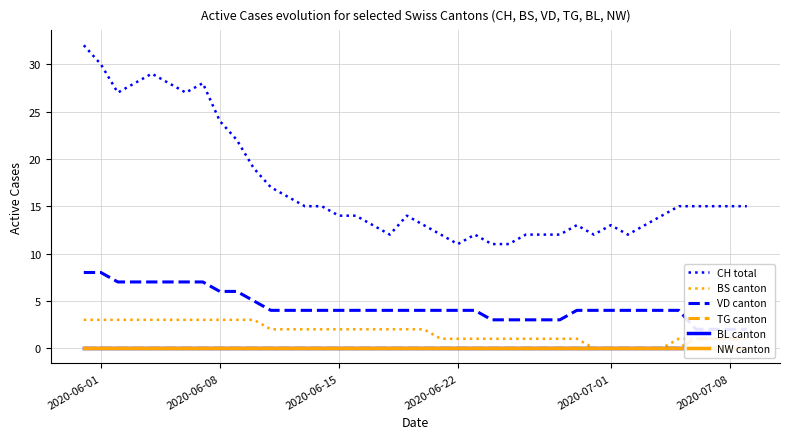

The value of CH total at 2020-06-01 is 30. True or false?

True